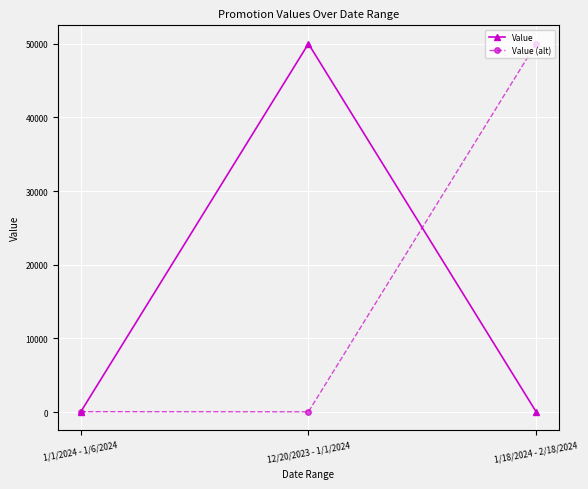

The value of Value (alt) at 1/18/2024 - 2/18/2024 is 50000. True or false?

True